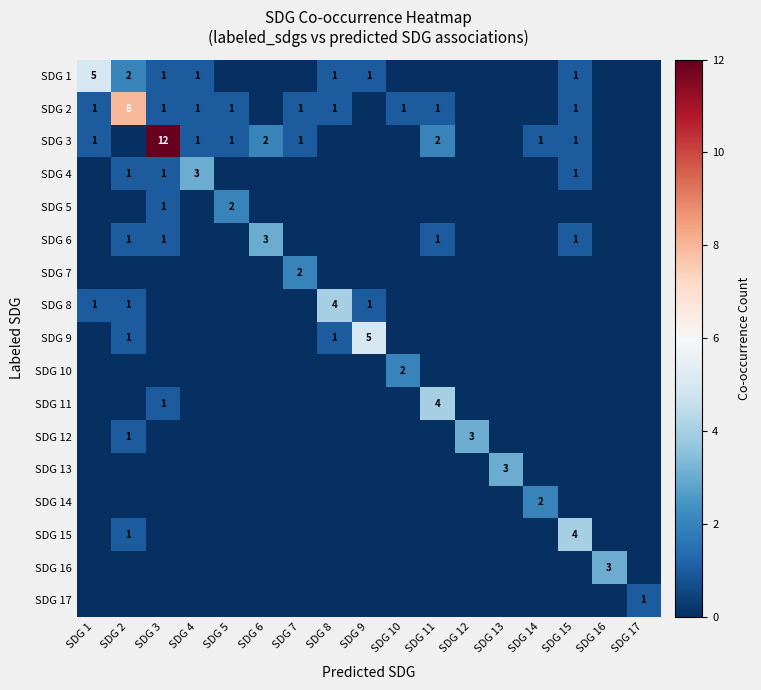

Which has a higher value, SDG 16 or SDG 6?

SDG 16